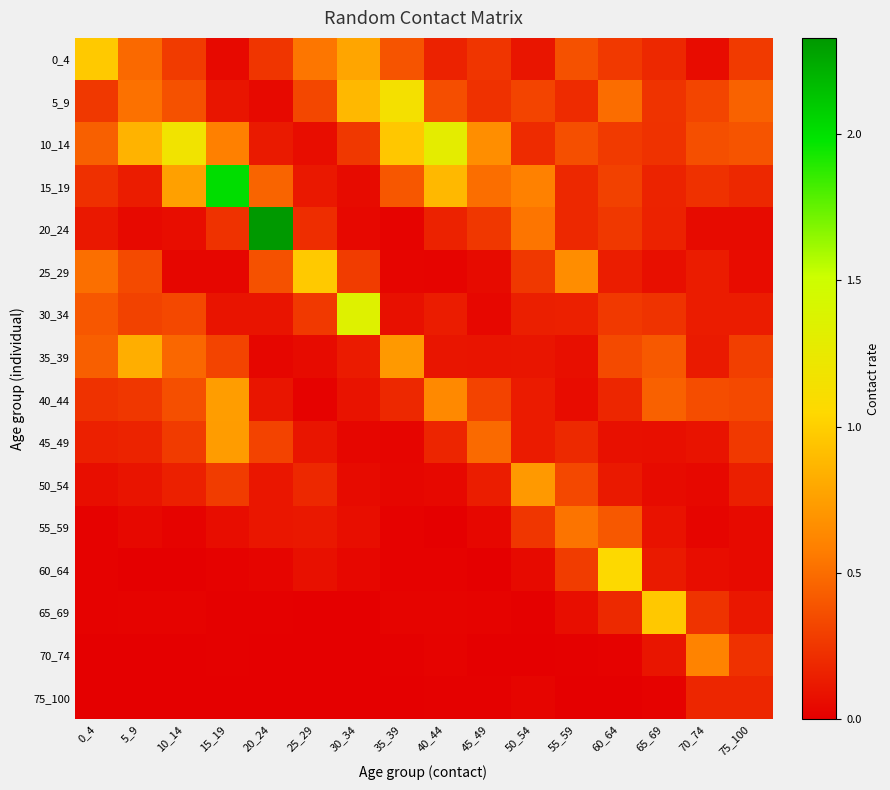

Reading left to right, what are all the values shown in this chart?

0_4: 0_4=1.0	5_9=0.5	10_14=0.3	15_19=0.0	20_24=0.2	25_29=0.5	30_34=0.8	35_39=0.4	40_44=0.2	45_49=0.2	50_54=0.1	55_59=0.4	60_64=0.3	65_69=0.2	70_74=0.1	75_100=0.3
5_9: 0_4=0.3	5_9=0.5	10_14=0.4	15_19=0.1	20_24=0.0	25_29=0.3	30_34=0.9	35_39=1.1	40_44=0.4	45_49=0.2	50_54=0.3	55_59=0.2	60_64=0.5	65_69=0.2	70_74=0.3	75_100=0.5
10_14: 0_4=0.4	5_9=0.9	10_14=1.2	15_19=0.6	20_24=0.1	25_29=0.1	30_34=0.3	35_39=1.0	40_44=1.3	45_49=0.7	50_54=0.2	55_59=0.4	60_64=0.3	65_69=0.2	70_74=0.4	75_100=0.4
15_19: 0_4=0.2	5_9=0.1	10_14=0.8	15_19=2.0	20_24=0.5	25_29=0.1	30_34=0.1	35_39=0.4	40_44=0.9	45_49=0.5	50_54=0.6	55_59=0.2	60_64=0.3	65_69=0.2	70_74=0.2	75_100=0.2
20_24: 0_4=0.1	5_9=0.0	10_14=0.1	15_19=0.2	20_24=2.3	25_29=0.2	30_34=0.0	35_39=0.0	40_44=0.2	45_49=0.3	50_54=0.5	55_59=0.2	60_64=0.3	65_69=0.2	70_74=0.1	75_100=0.1
25_29: 0_4=0.5	5_9=0.3	10_14=0.0	15_19=0.0	20_24=0.4	25_29=1.0	30_34=0.3	35_39=0.0	40_44=0.0	45_49=0.1	50_54=0.3	55_59=0.7	60_64=0.1	65_69=0.1	70_74=0.1	75_100=0.1
30_34: 0_4=0.4	5_9=0.3	10_14=0.3	15_19=0.1	20_24=0.1	25_29=0.3	30_34=1.3	35_39=0.1	40_44=0.1	45_49=0.0	50_54=0.1	55_59=0.2	60_64=0.3	65_69=0.2	70_74=0.1	75_100=0.1
35_39: 0_4=0.4	5_9=0.8	10_14=0.5	15_19=0.3	20_24=0.0	25_29=0.1	30_34=0.1	35_39=0.7	40_44=0.1	45_49=0.1	50_54=0.1	55_59=0.1	60_64=0.3	65_69=0.4	70_74=0.1	75_100=0.3
40_44: 0_4=0.2	5_9=0.3	10_14=0.4	15_19=0.7	20_24=0.1	25_29=0.0	30_34=0.1	35_39=0.2	40_44=0.6	45_49=0.3	50_54=0.1	55_59=0.1	60_64=0.2	65_69=0.4	70_74=0.4	75_100=0.3
45_49: 0_4=0.2	5_9=0.2	10_14=0.3	15_19=0.7	20_24=0.3	25_29=0.1	30_34=0.0	35_39=0.0	40_44=0.2	45_49=0.5	50_54=0.1	55_59=0.2	60_64=0.1	65_69=0.1	70_74=0.1	75_100=0.3
50_54: 0_4=0.1	5_9=0.1	10_14=0.2	15_19=0.3	20_24=0.1	25_29=0.2	30_34=0.1	35_39=0.0	40_44=0.0	45_49=0.1	50_54=0.7	55_59=0.3	60_64=0.1	65_69=0.1	70_74=0.0	75_100=0.1
55_59: 0_4=0.0	5_9=0.0	10_14=0.0	15_19=0.1	20_24=0.1	25_29=0.1	30_34=0.1	35_39=0.0	40_44=0.0	45_49=0.0	50_54=0.3	55_59=0.5	60_64=0.4	65_69=0.1	70_74=0.0	75_100=0.1
60_64: 0_4=0.0	5_9=0.0	10_14=0.0	15_19=0.0	20_24=0.0	25_29=0.1	30_34=0.0	35_39=0.0	40_44=0.0	45_49=0.0	50_54=0.1	55_59=0.3	60_64=1.1	65_69=0.1	70_74=0.1	75_100=0.1
65_69: 0_4=0.0	5_9=0.0	10_14=0.0	15_19=0.0	20_24=0.0	25_29=0.0	30_34=0.0	35_39=0.0	40_44=0.0	45_49=0.0	50_54=0.0	55_59=0.1	60_64=0.2	65_69=1.0	70_74=0.2	75_100=0.1
70_74: 0_4=0.0	5_9=0.0	10_14=0.0	15_19=0.0	20_24=0.0	25_29=0.0	30_34=0.0	35_39=0.0	40_44=0.0	45_49=0.0	50_54=0.0	55_59=0.0	60_64=0.0	65_69=0.1	70_74=0.6	75_100=0.2
75_100: 0_4=0.0	5_9=0.0	10_14=0.0	15_19=0.0	20_24=0.0	25_29=0.0	30_34=0.0	35_39=0.0	40_44=0.0	45_49=0.0	50_54=0.0	55_59=0.0	60_64=0.0	65_69=0.0	70_74=0.2	75_100=0.2